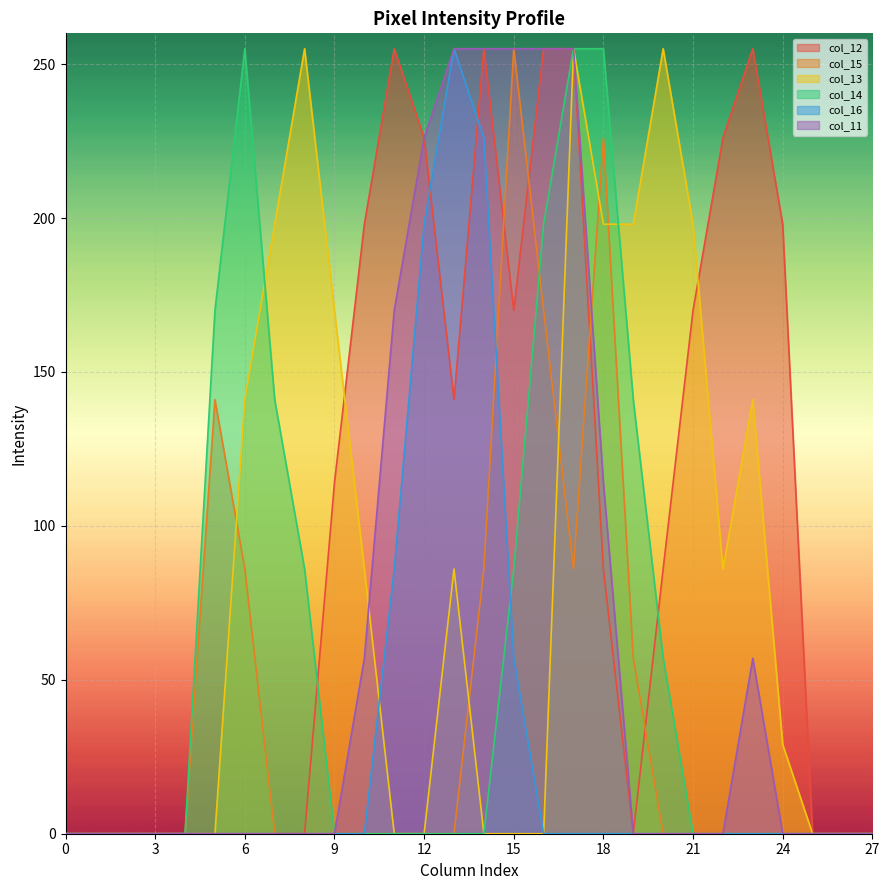

At which category does col_15 reach its first local valley?

17